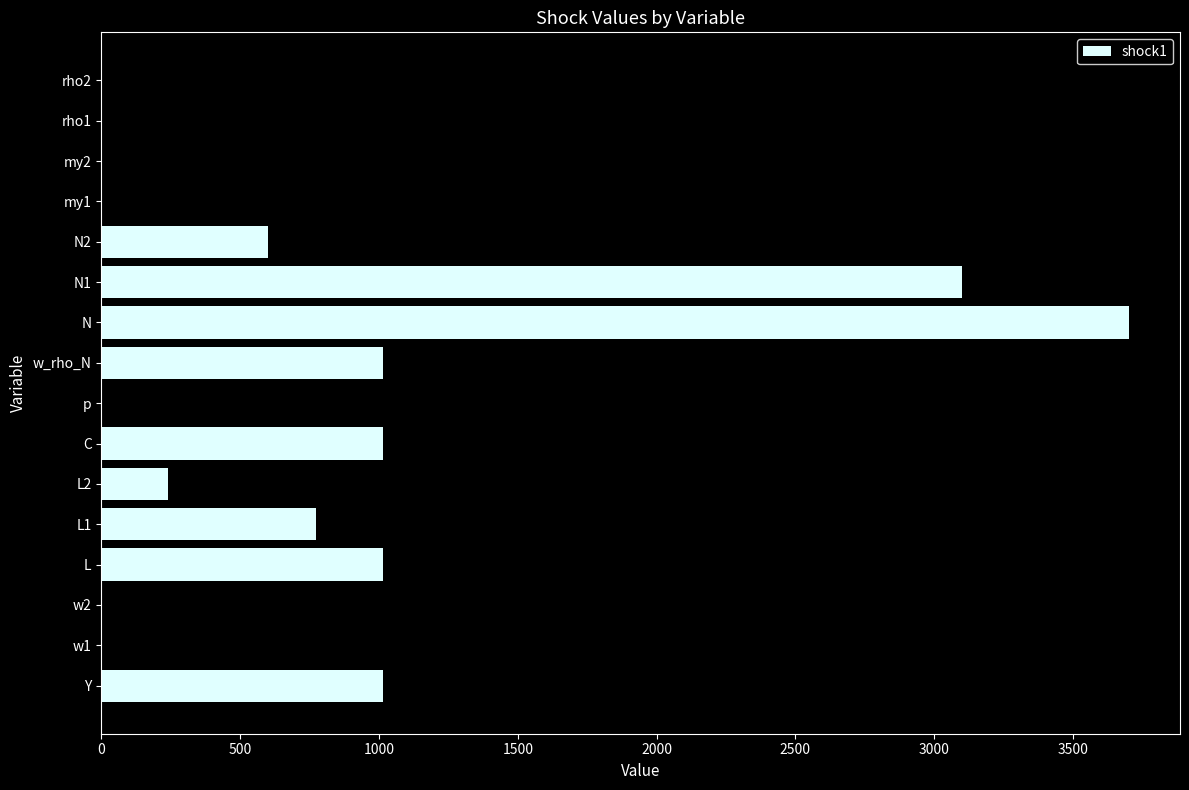

Which category has the highest value across all series?

N